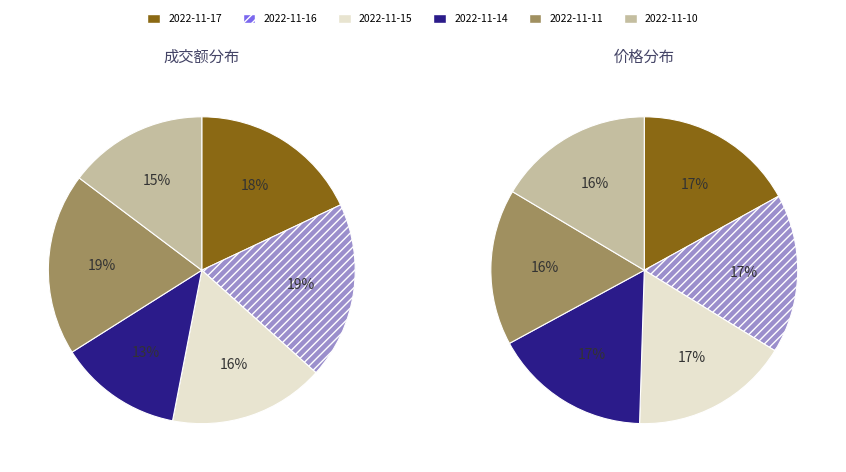

What percentage is the 2022-11-15 slice, to the nearest percent?

16%